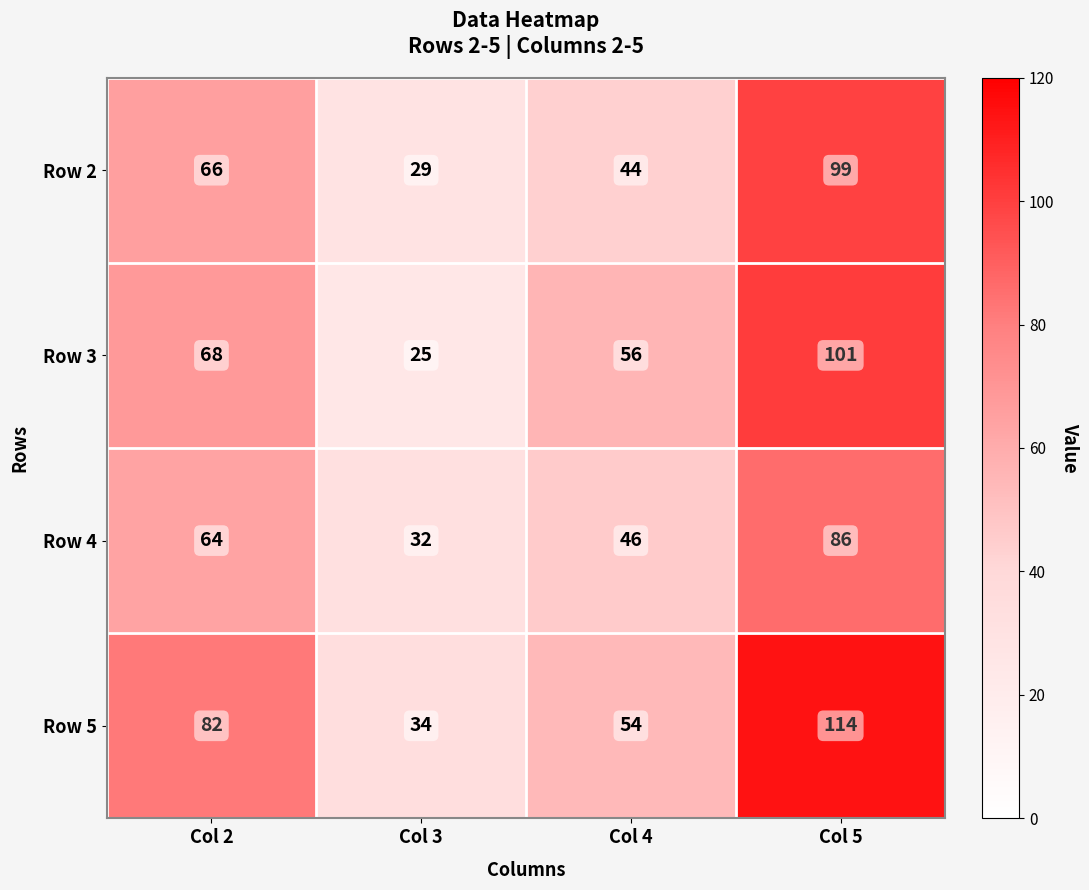

What is the approximate value of Row 3 at Col 5?

101